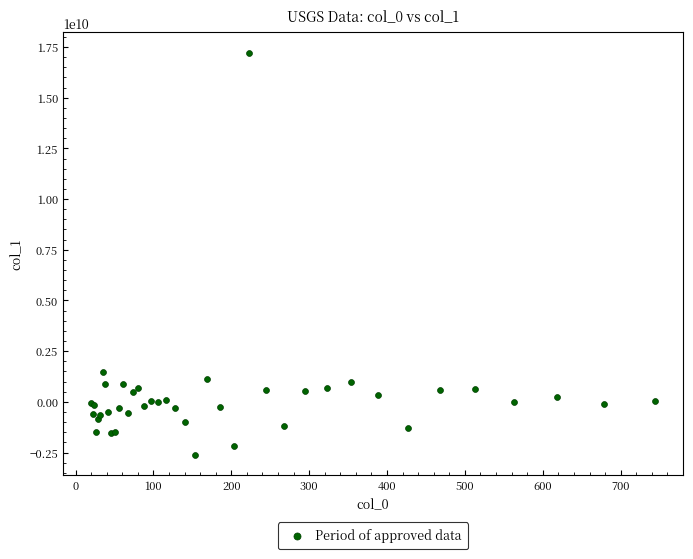

What Y value in the scatter plot is closest to 7293644396?

1479707756.3